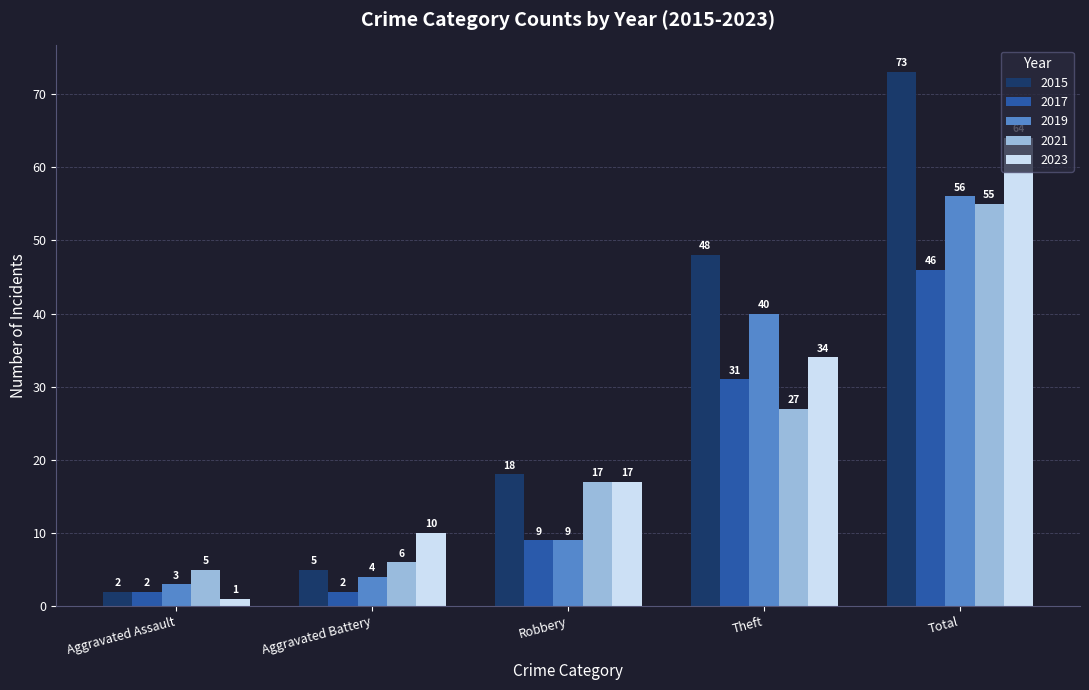

Which category has the lowest value in the 2021 series?

Aggravated Assault